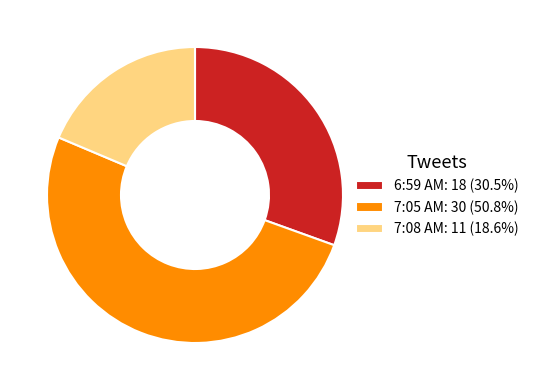

Is there a majority slice in this chart?

Yes